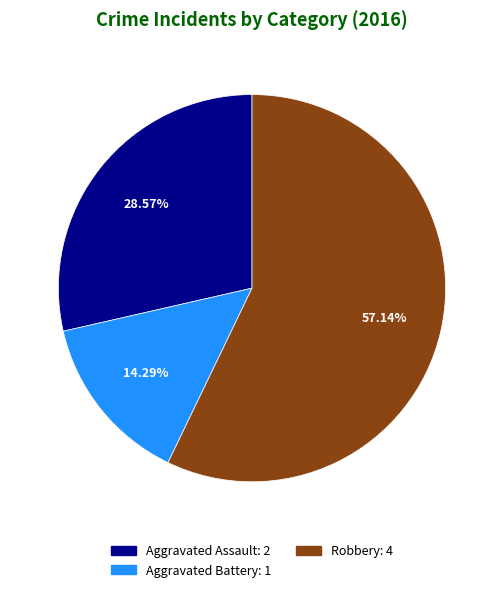

Is there any slice that represents more than half of the pie?

Yes